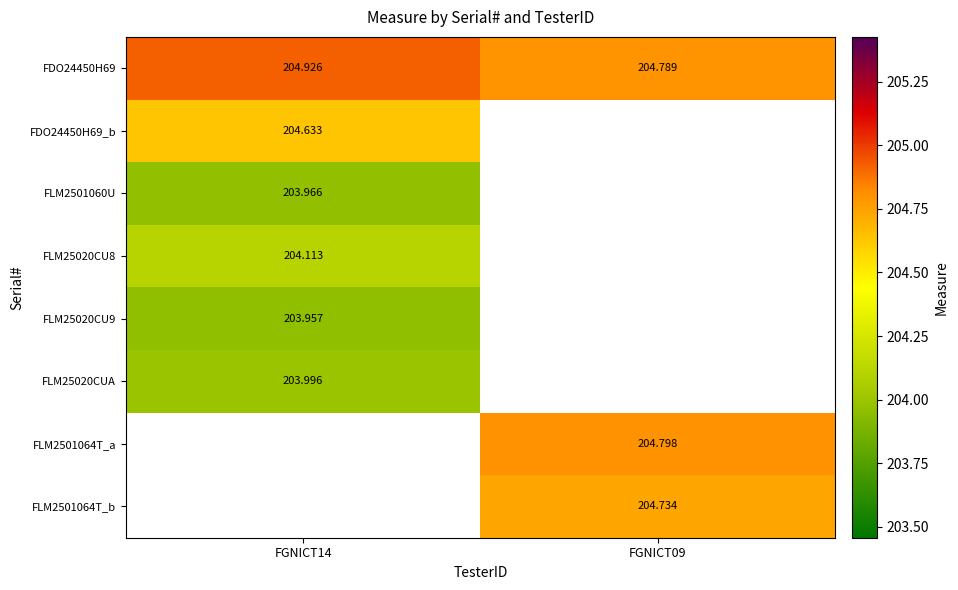

Which category has the highest value in the FDO24450H69_b series?

FGNICT14